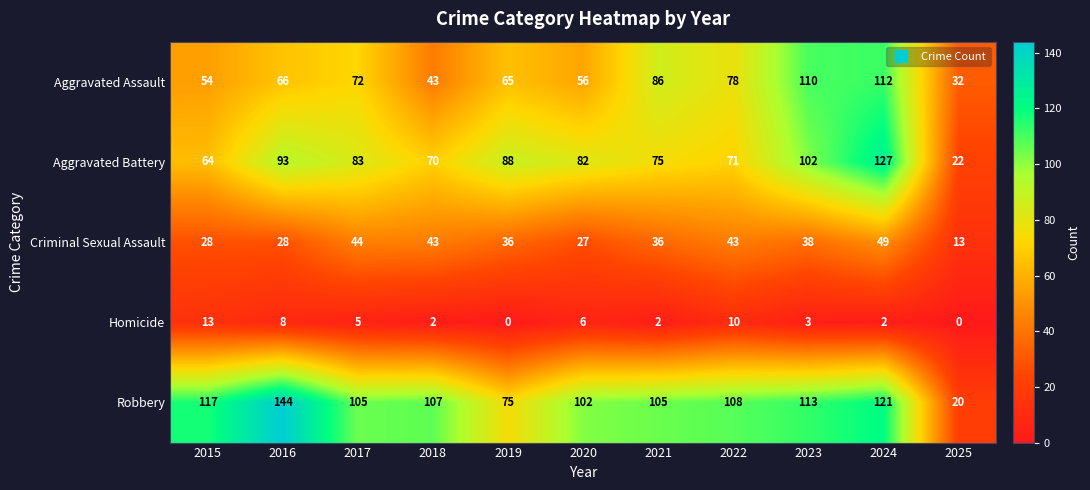

The value of Aggravated Battery at 2019 is 88. True or false?

True